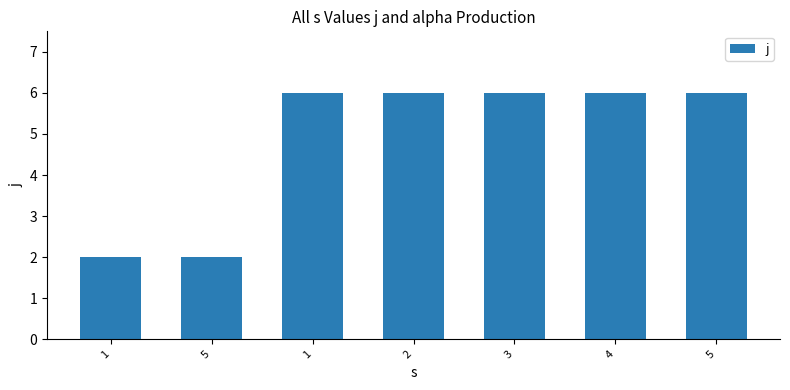

How many values are between 2 and 6?

7